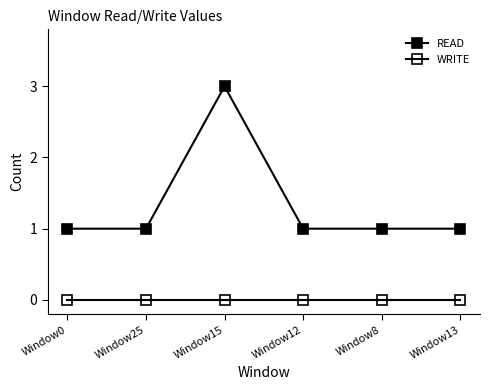

How many lines are shown in the chart?

2